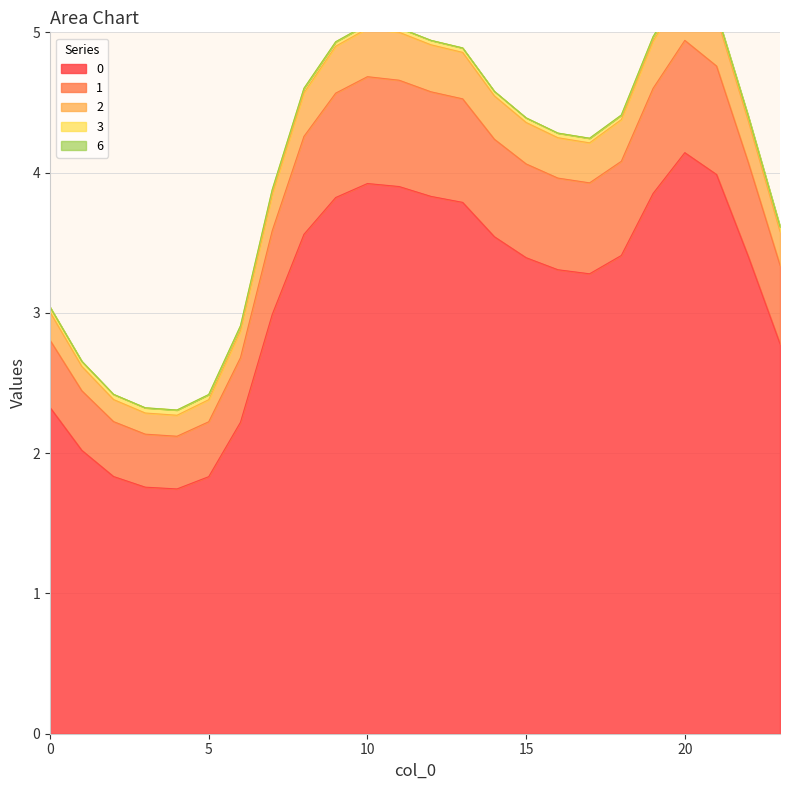

What is the highest value of the 0 series?

4.1